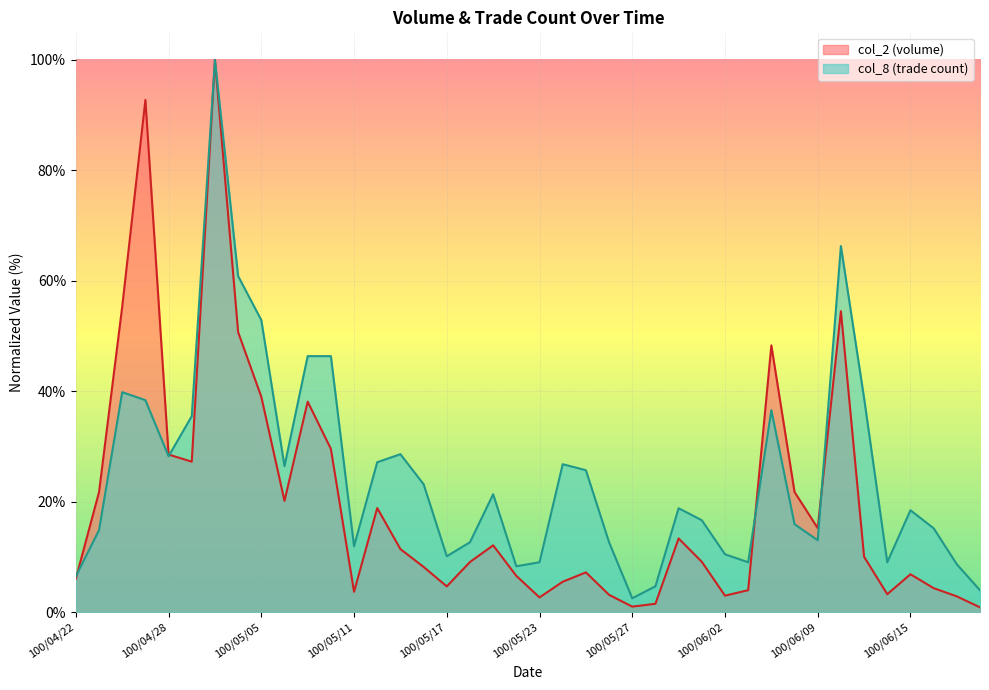

What are all the series names shown in the legend?

col_2 (volume), col_8 (trade count)